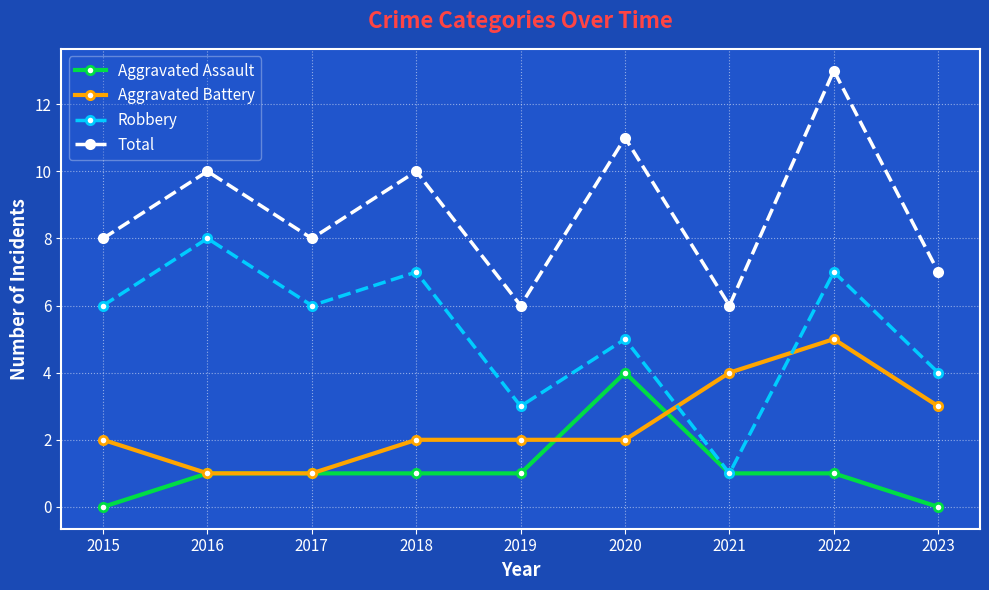

Reading left to right, extract all data points from this chart.

Aggravated Assault: 2015=0	2016=1	2017=1	2018=1	2019=1	2020=4	2021=1	2022=1	2023=0
Aggravated Battery: 2015=2	2016=1	2017=1	2018=2	2019=2	2020=2	2021=4	2022=5	2023=3
Robbery: 2015=6	2016=8	2017=6	2018=7	2019=3	2020=5	2021=1	2022=7	2023=4
Total: 2015=8	2016=10	2017=8	2018=10	2019=6	2020=11	2021=6	2022=13	2023=7